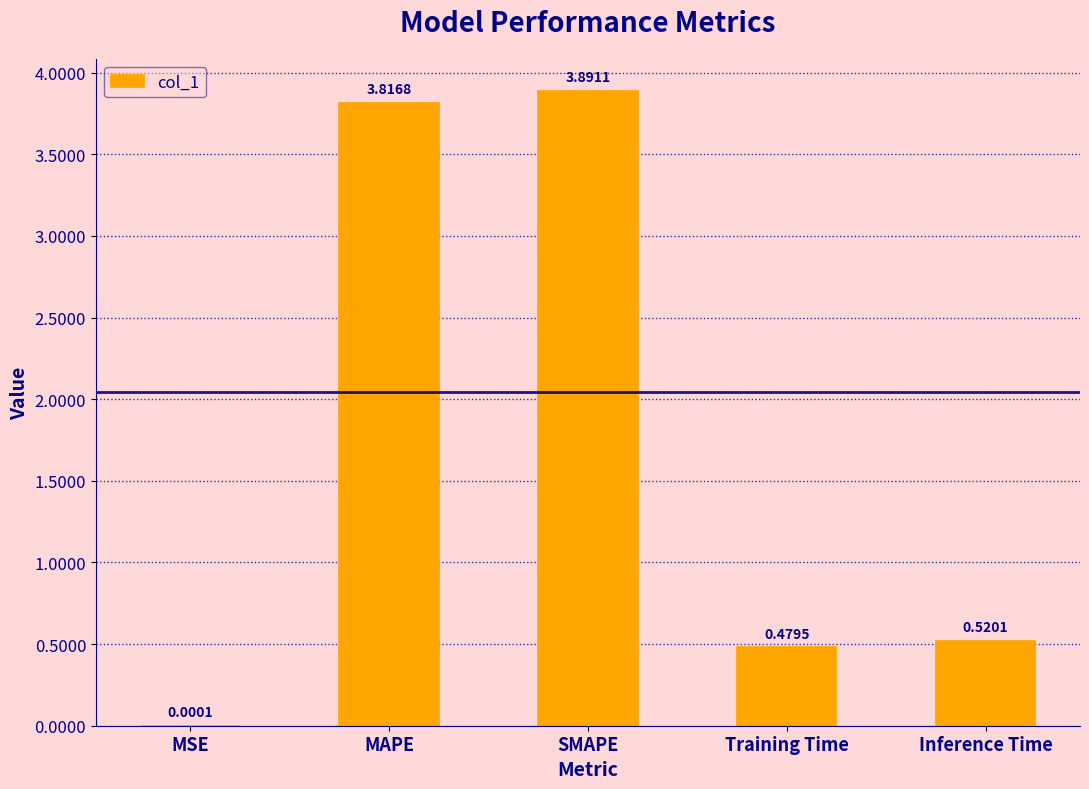

At which label is the value closest to 1?

Inference Time